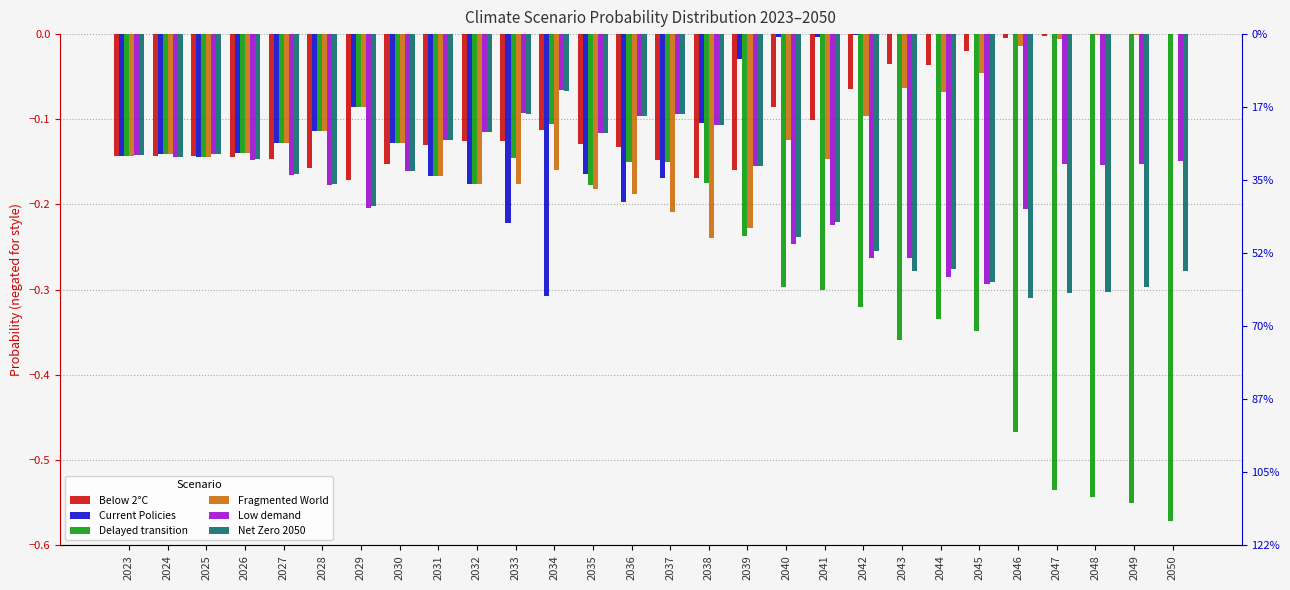

The value of Net Zero 2050 at 2048 is -0.4. True or false?

False